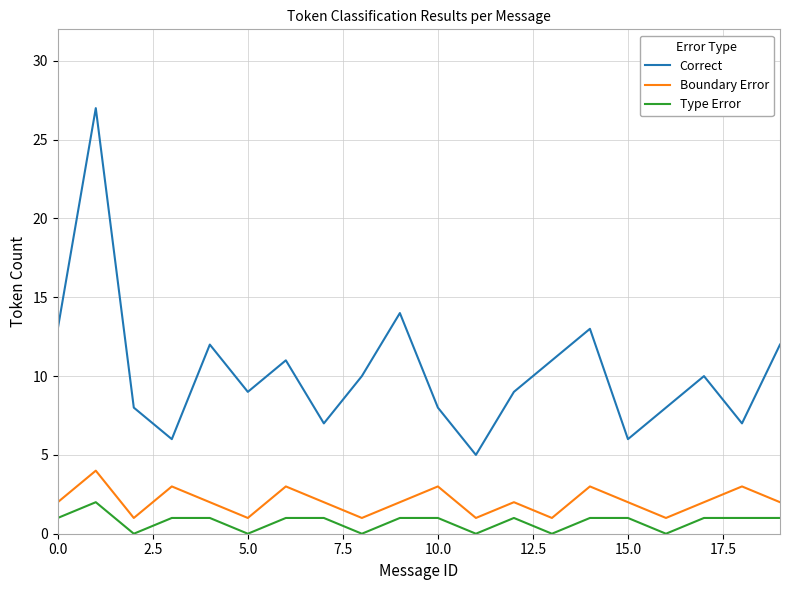

Which series has the largest total across all categories?

Correct